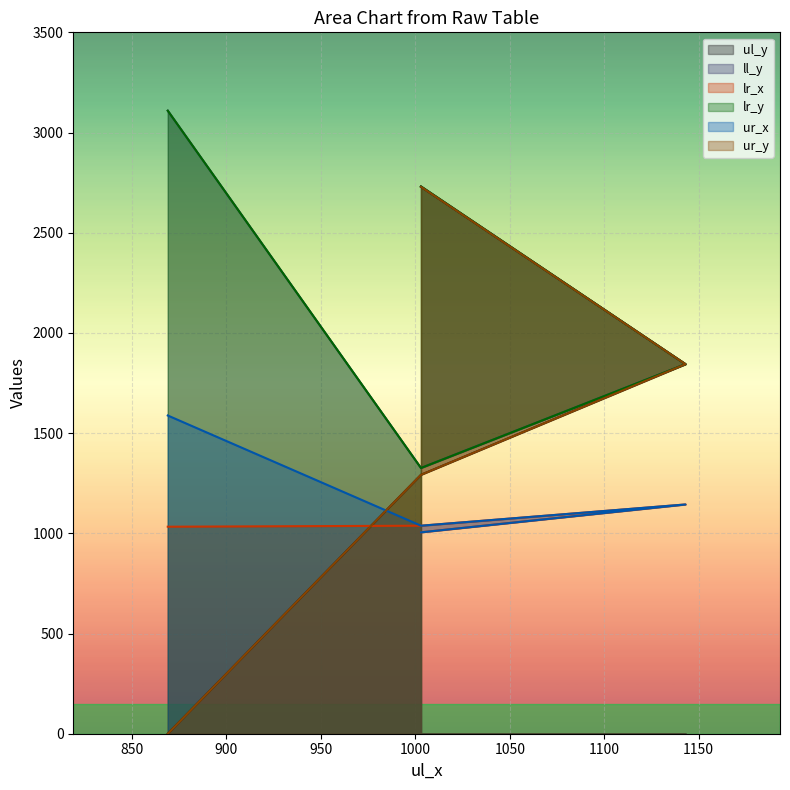

Reading right to left, transcribe all the data shown in this chart.

ul_y: 1003=2729	1143=1844	1003=1292	869=0
ll_y: 1003=2731	1143=1844	1003=1326	869=3109
lr_x: 1003=1005	1143=1144	1003=1038	869=1033
lr_y: 1003=2731	1143=1844	1003=1326	869=3109
ur_x: 1003=1005	1143=1144	1003=1038	869=1588
ur_y: 1003=2729	1143=1844	1003=1292	869=0